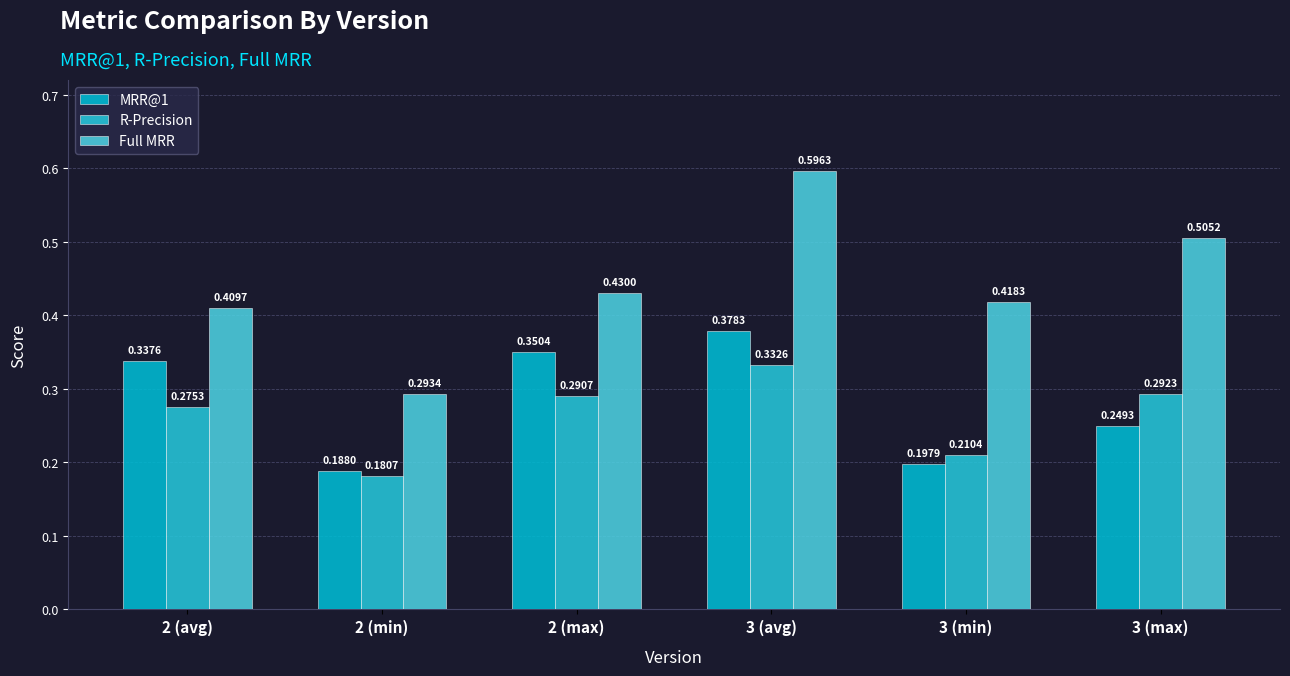

What is the average value of the Full MRR series?

0.4